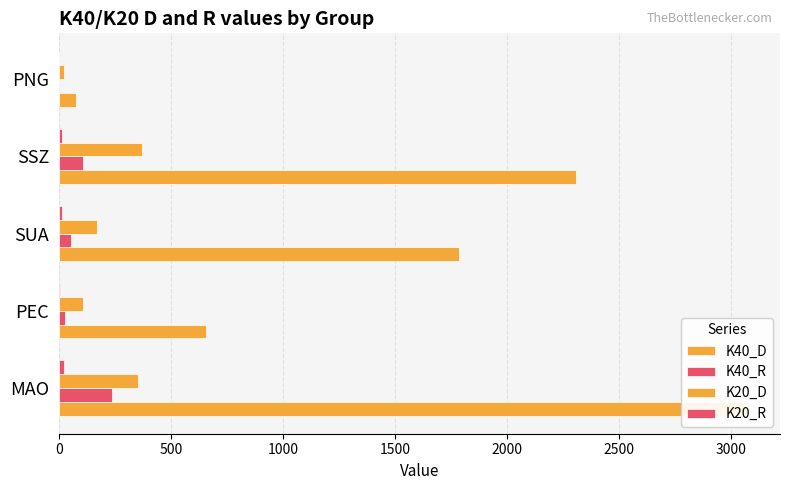

What is the value of the K40_R bar at the 3rd from the left?

56.0